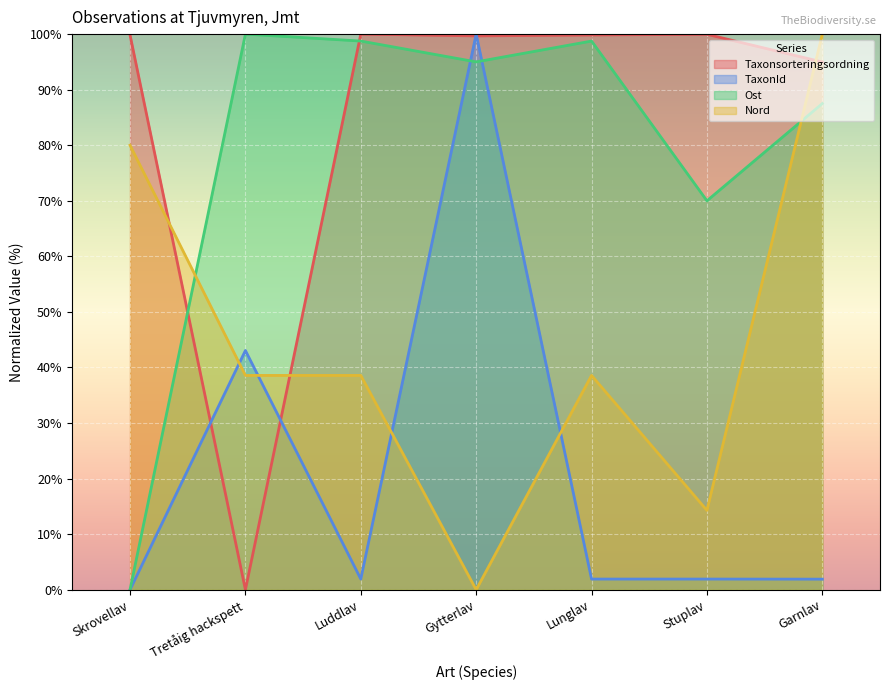

How many times do Taxonsorteringsordning and Ost cross each other?

2